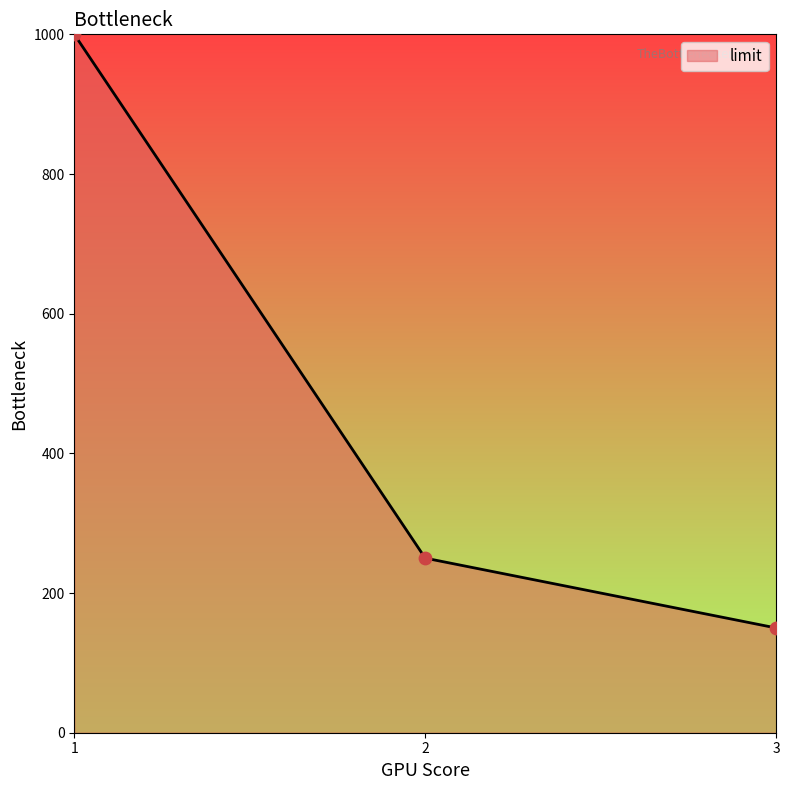

What is the change in value from 2 to 3?

-100